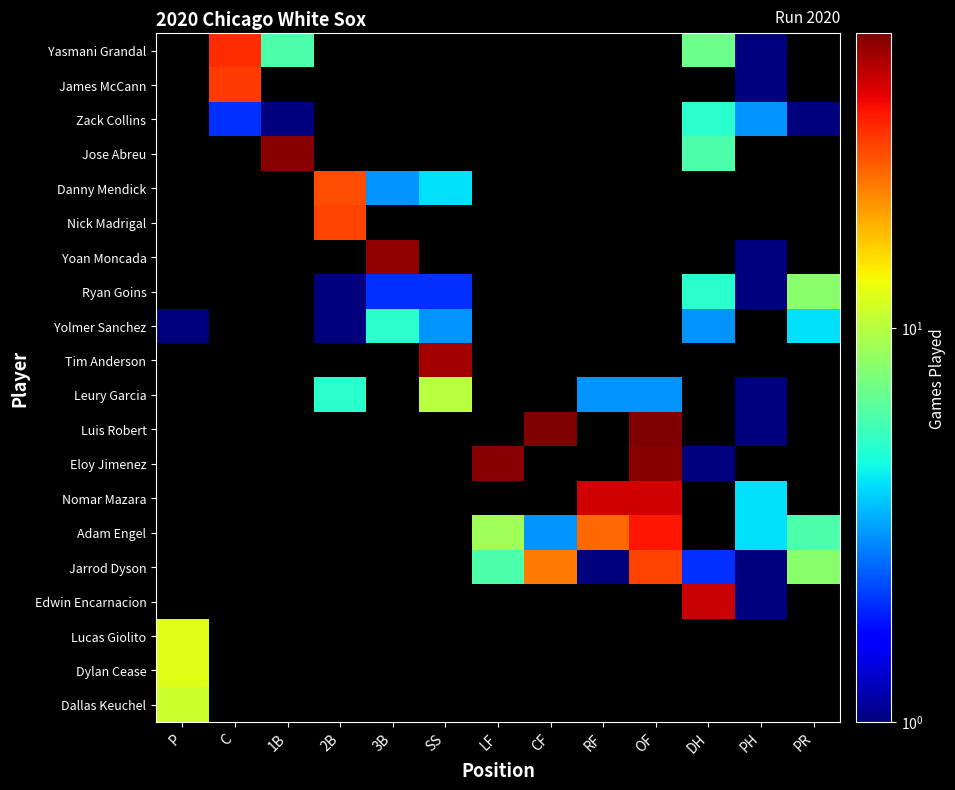

How many series are shown in this chart?

20